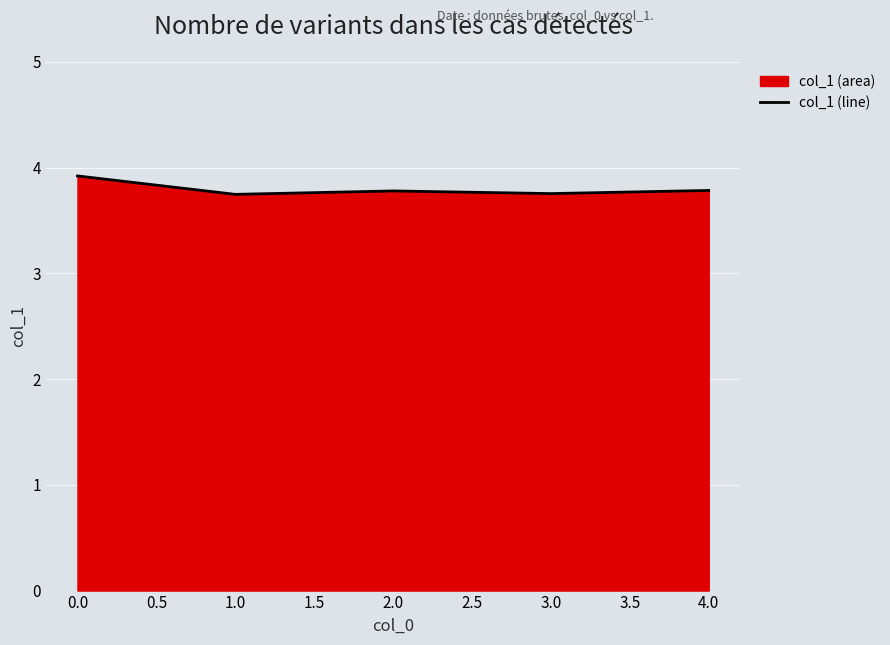

Is it true that the value at 3.0 is 3.8?

True